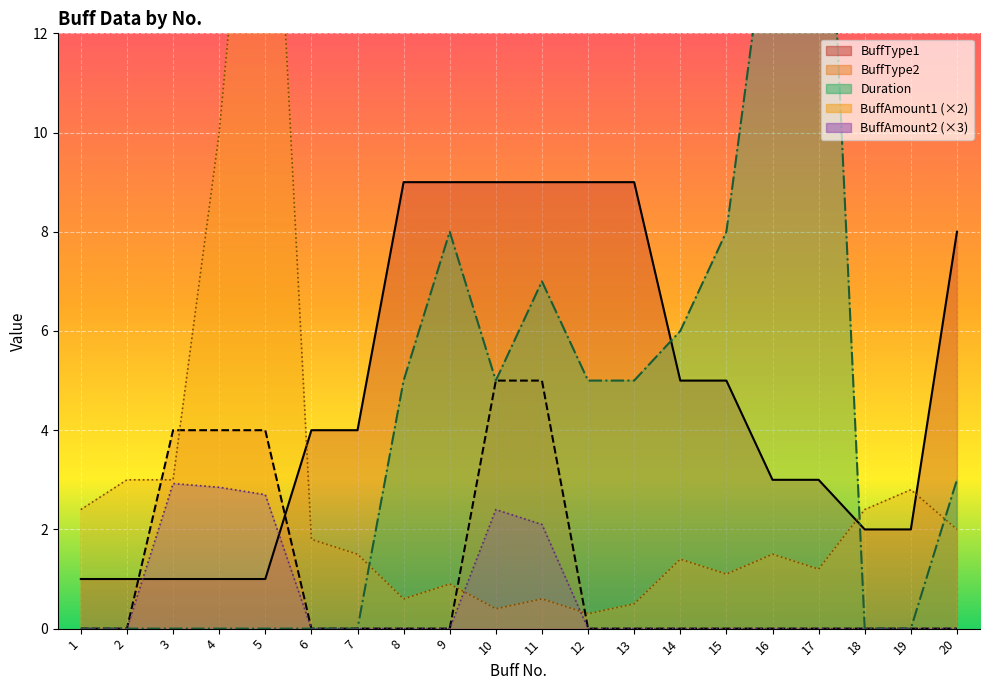

Where do BuffType1 and BuffType2 first cross each other?

2 and 3